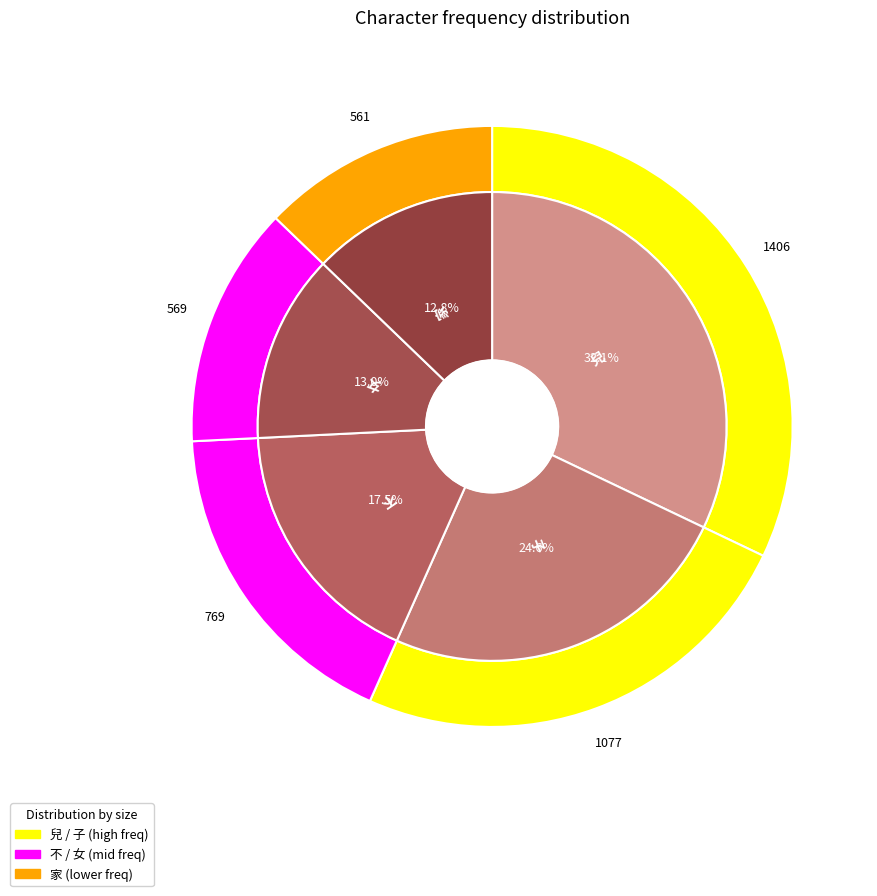

To the nearest percent, what is the combined percentage of 家 and 女?

26%